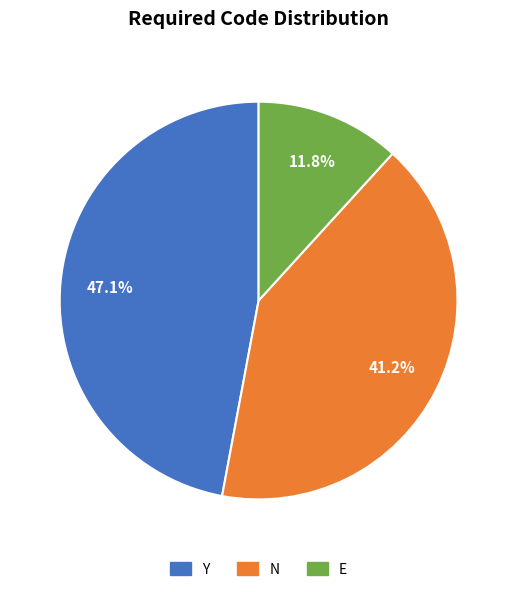

To the nearest percent, what is the difference between the largest and smallest slice percentages?

35%